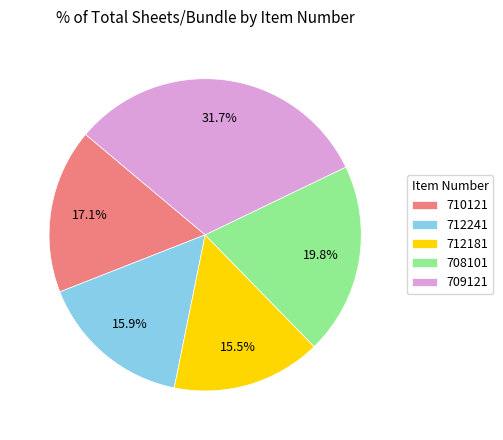

To the nearest percent, what percentage of the pie is 708101?

20%